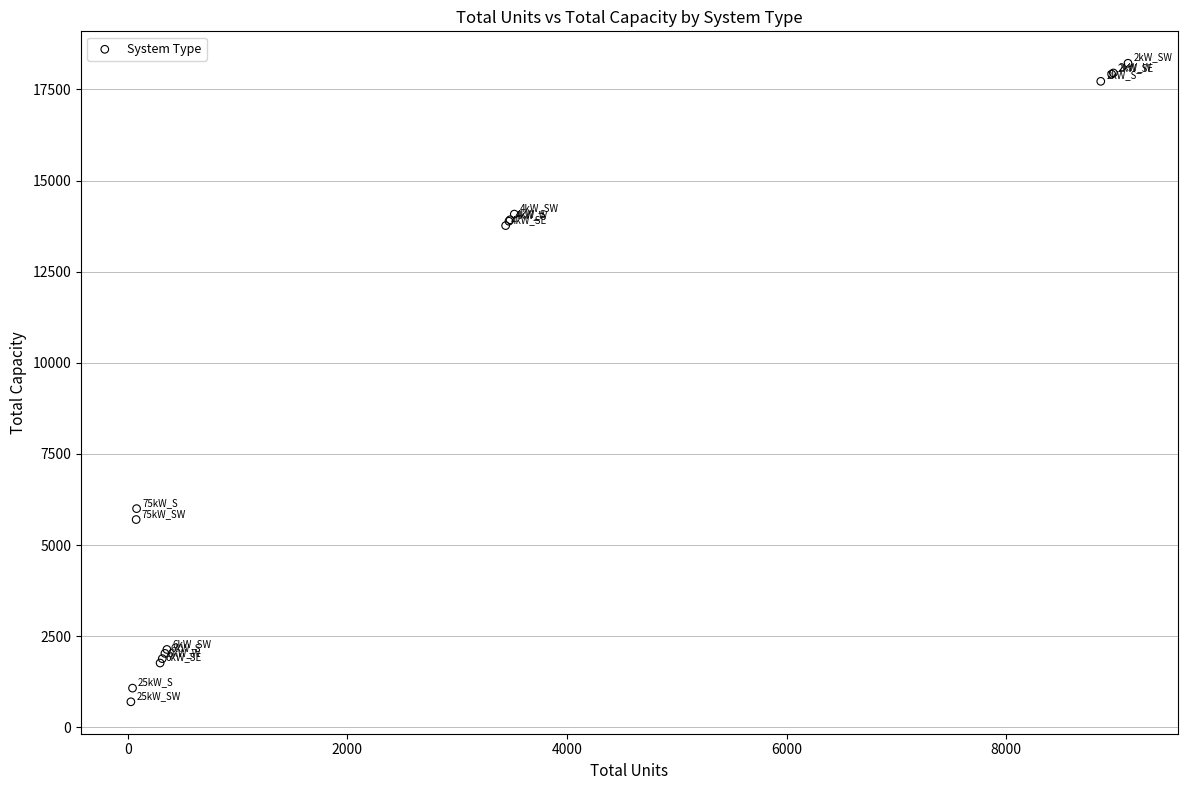

What Y value in the scatter plot is closest to 9459?

6000